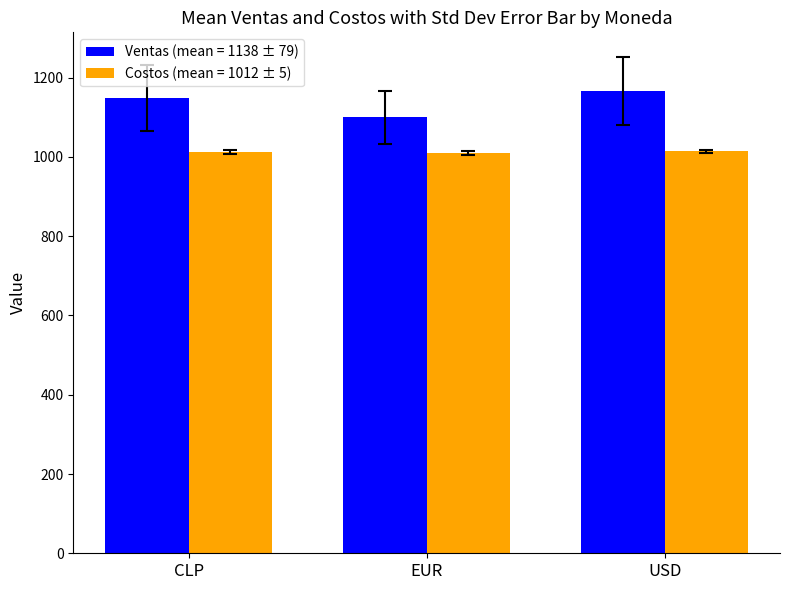

At USD, list the series in order from largest to smallest.

Ventas (mean = 1138 ± 79), Costos (mean = 1012 ± 5)